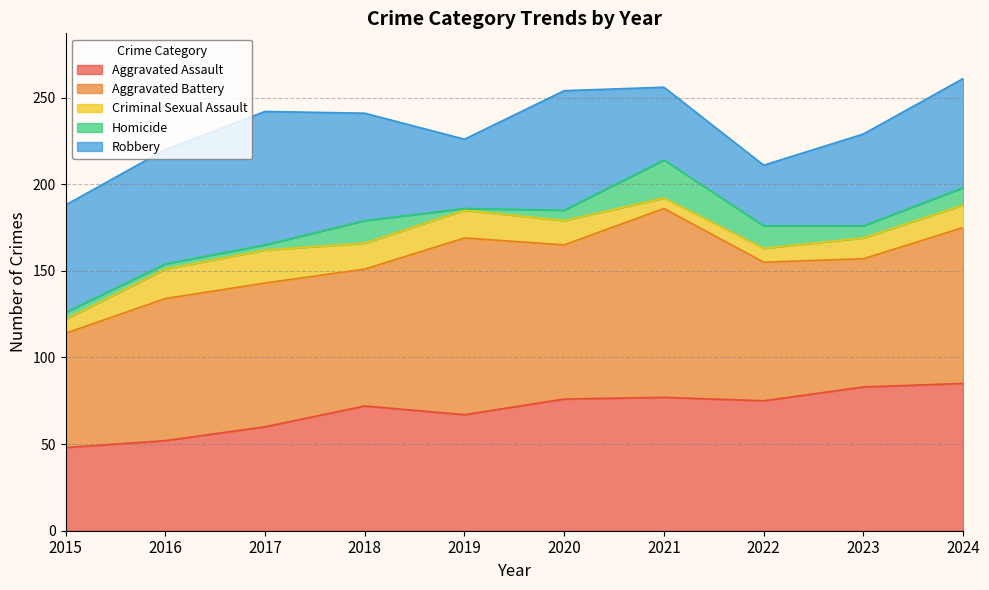

How many interior local peaks does the Homicide series have?

2